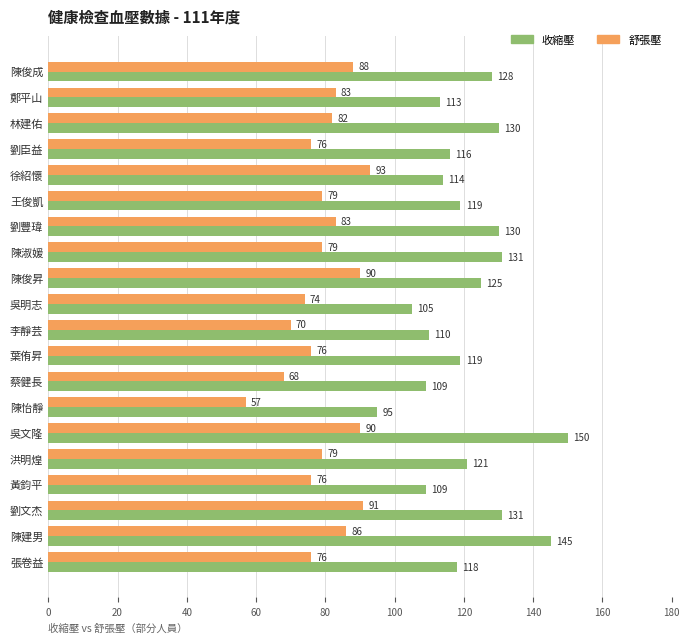

Which series has the widest spread of values?

收縮壓